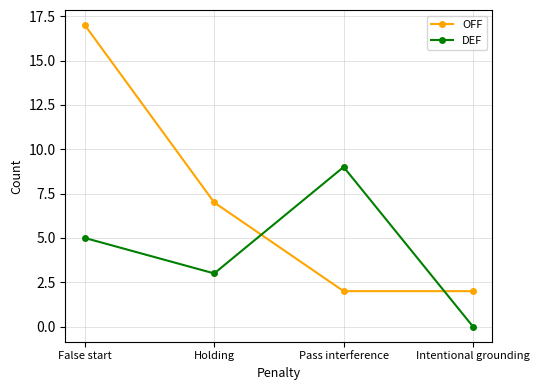

Where does the OFF series first go above 7?

False start